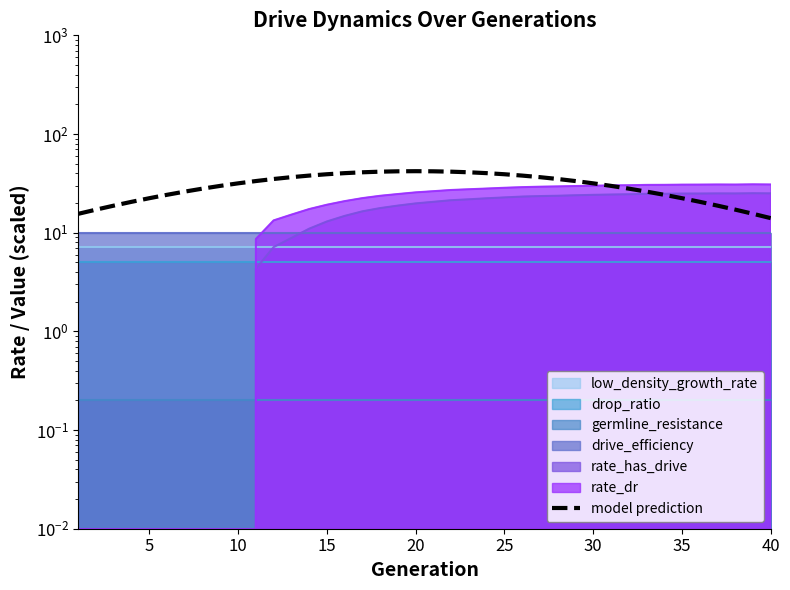

Is it true that the value at 35 is 22.4?

True